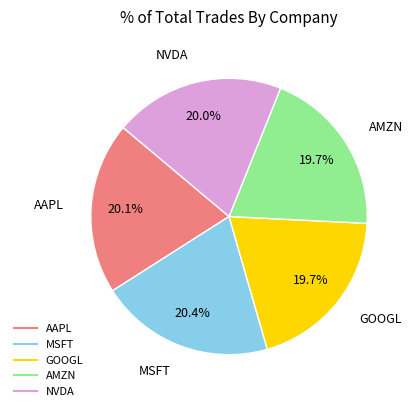

Approximately how many times larger is the value at AMZN compared to AAPL?

1.0